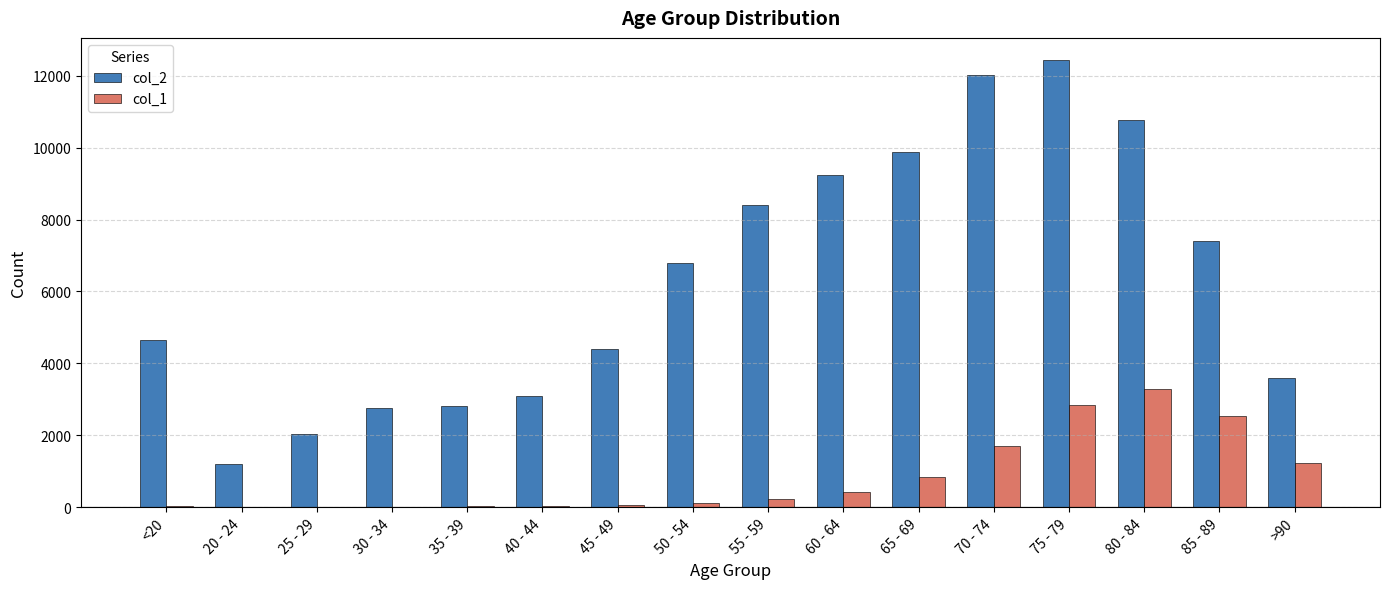

At which category is the sum across all series the highest?

75 - 79